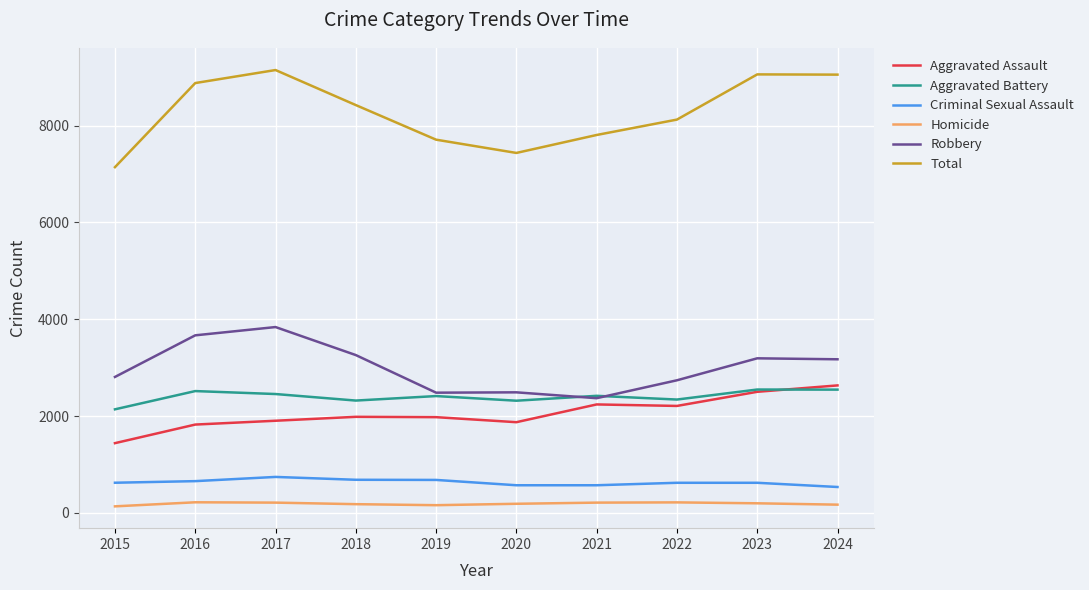

Does the chart have visible grid lines?

Yes